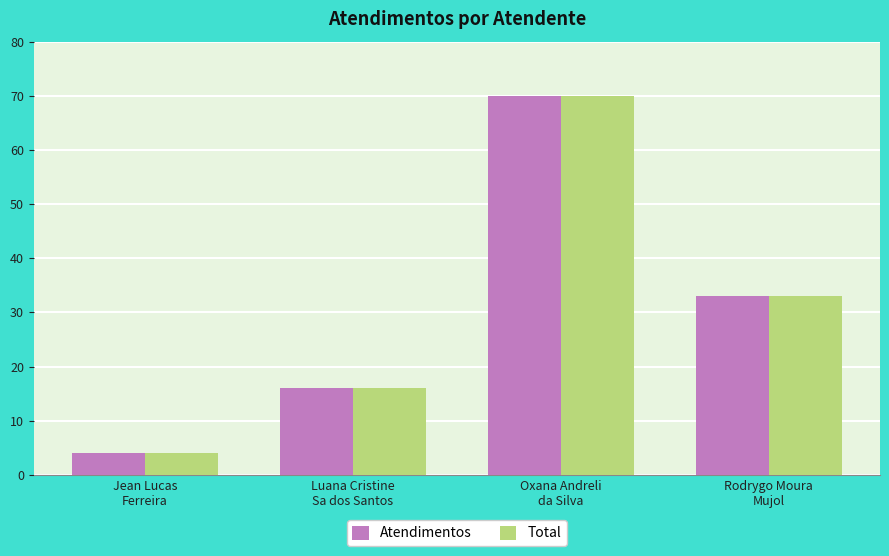

What is the lowest value of the Atendimentos series?

4